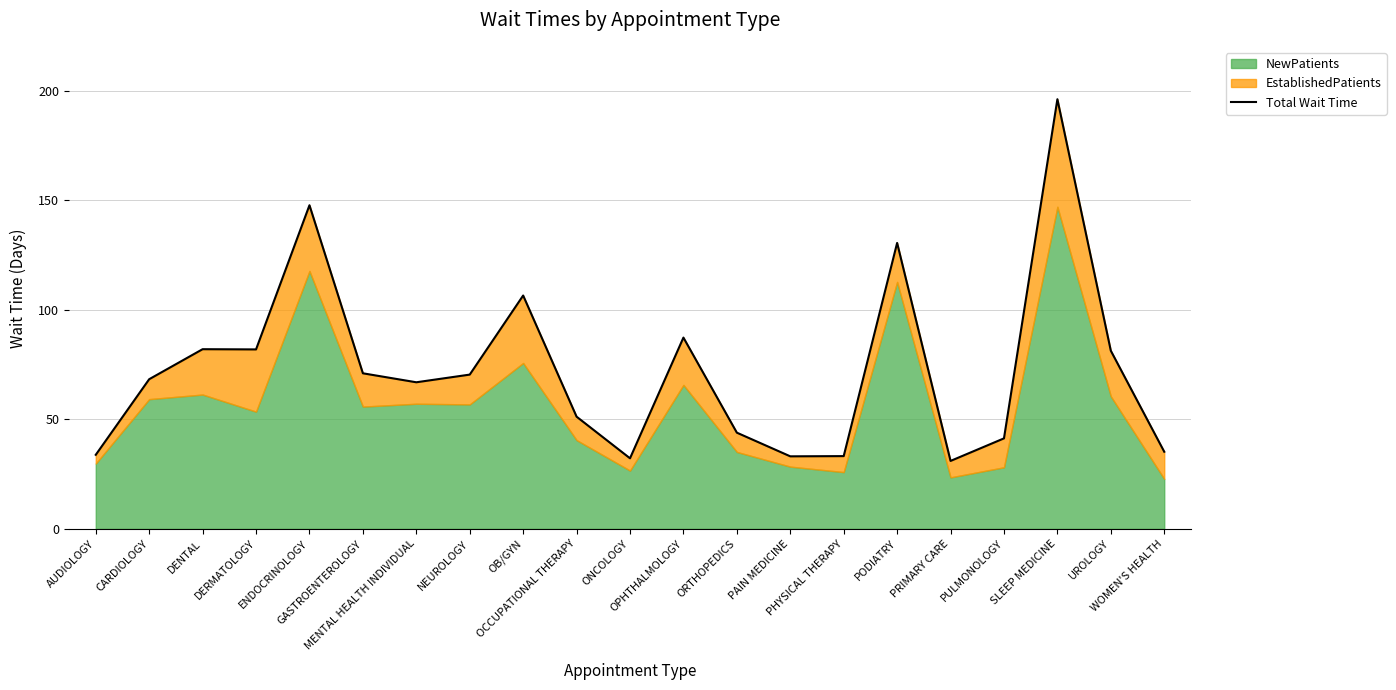

List the labels in order of value, smallest first.

PRIMARY CARE, ONCOLOGY, PAIN MEDICINE, PHYSICAL THERAPY, AUDIOLOGY, WOMEN'S HEALTH, PULMONOLOGY, ORTHOPEDICS, OCCUPATIONAL THERAPY, MENTAL HEALTH INDIVIDUAL, CARDIOLOGY, NEUROLOGY, GASTROENTEROLOGY, UROLOGY, DERMATOLOGY, DENTAL, OPHTHALMOLOGY, OB/GYN, PODIATRY, ENDOCRINOLOGY, SLEEP MEDICINE